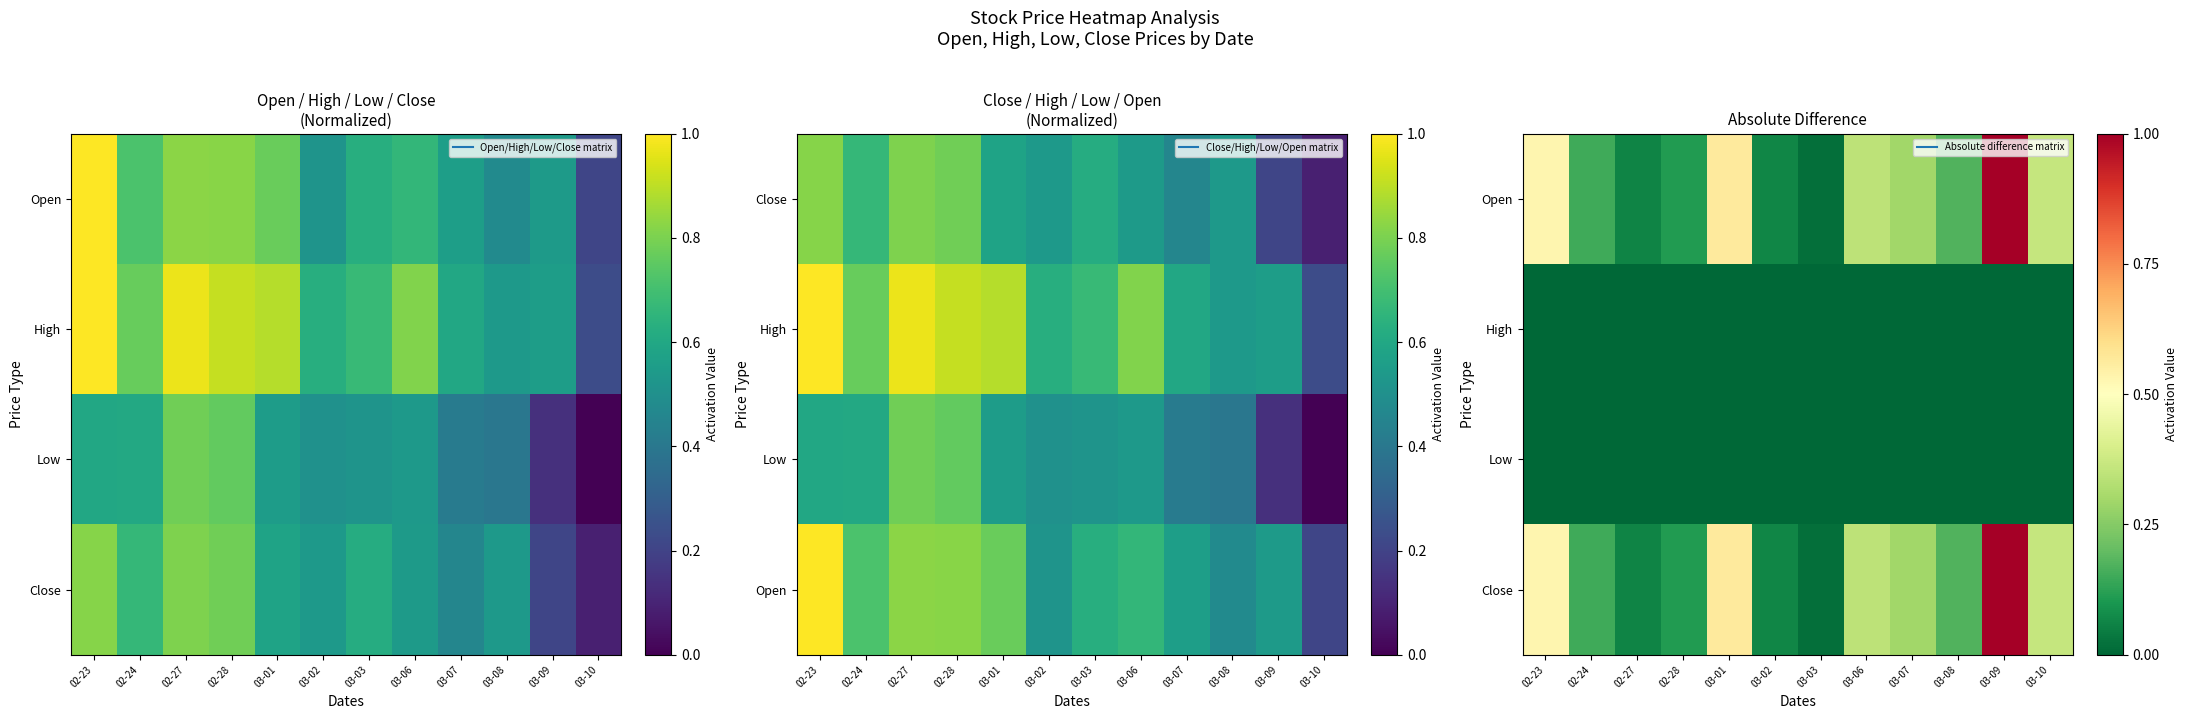

What is the difference between the highest and lowest values at 03-10?

0.4